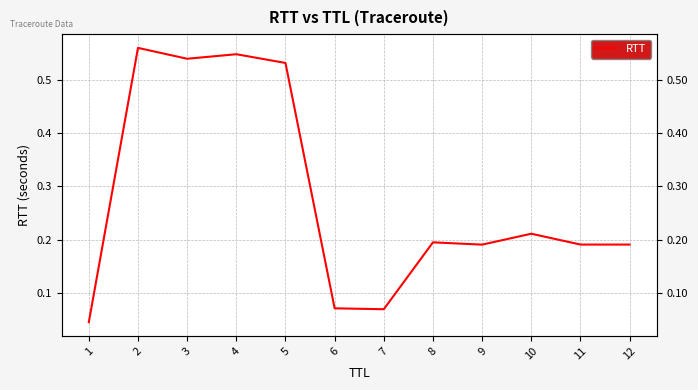

How many lines are shown in the chart?

1